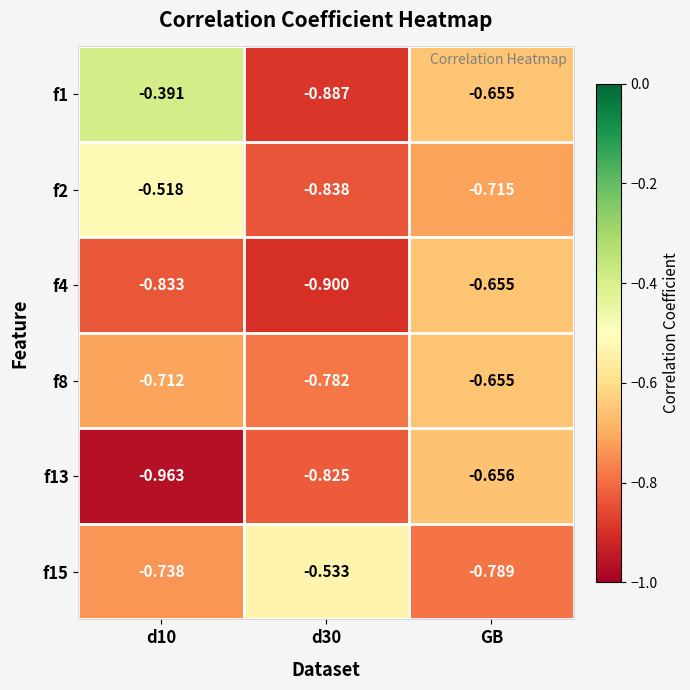

At which category is the sum across all series the highest?

GB